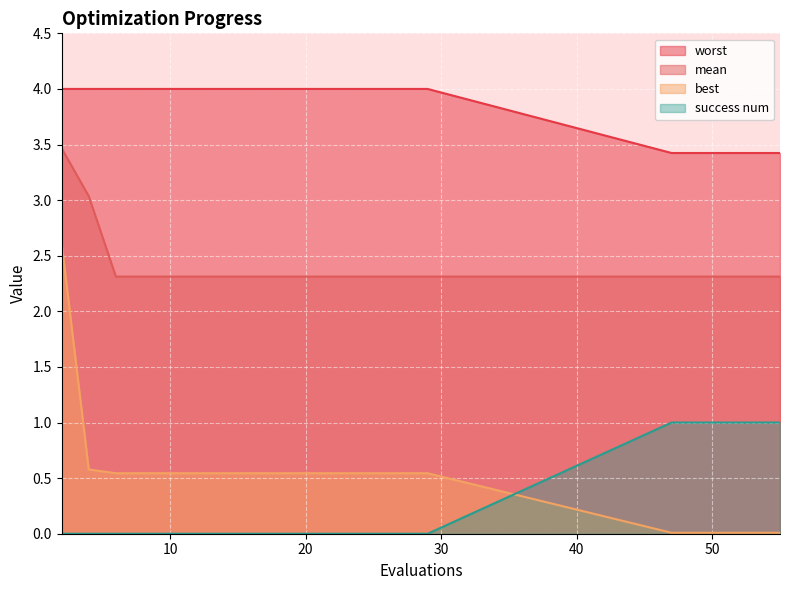

Between 29 and 12, which is larger?

29